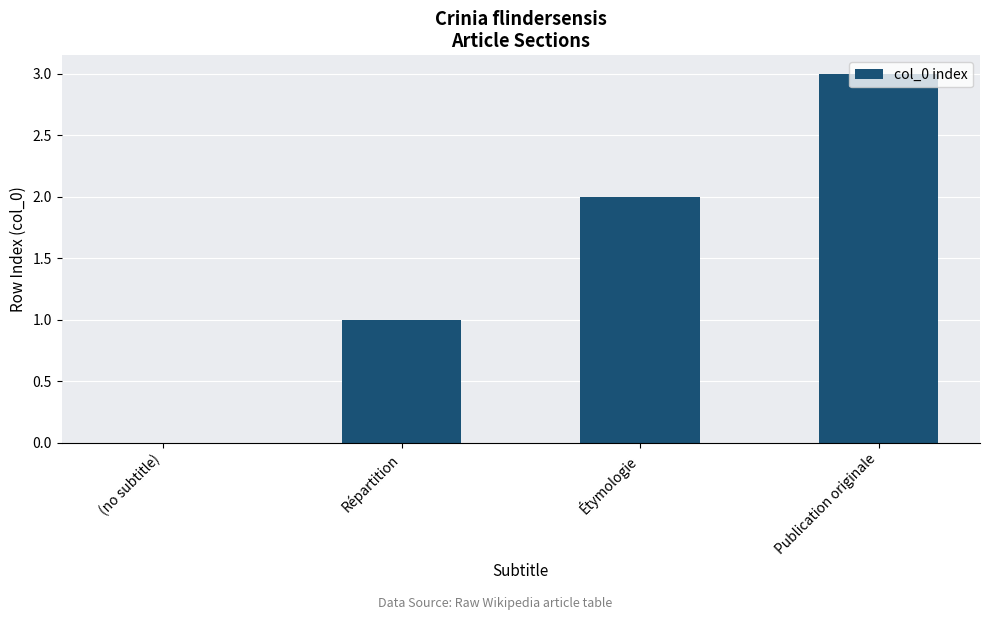

What is the change in value from Répartition to Publication originale?

+2